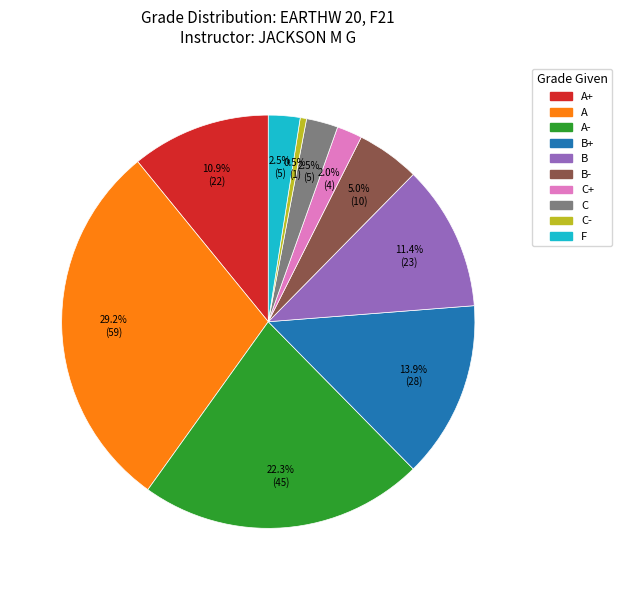

Does any single category account for the majority?

No